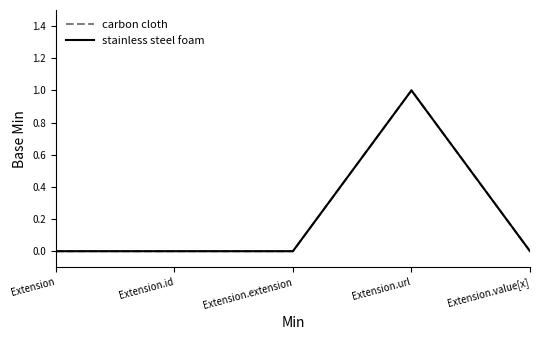

Does the chart have visible grid lines?

No